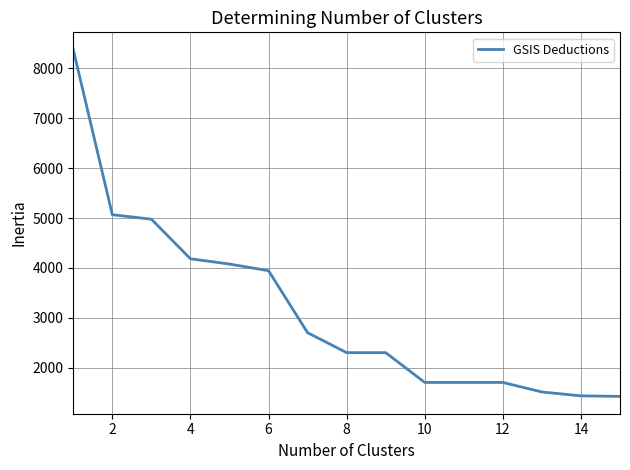

Is this an area chart (filled region under the line)?

No